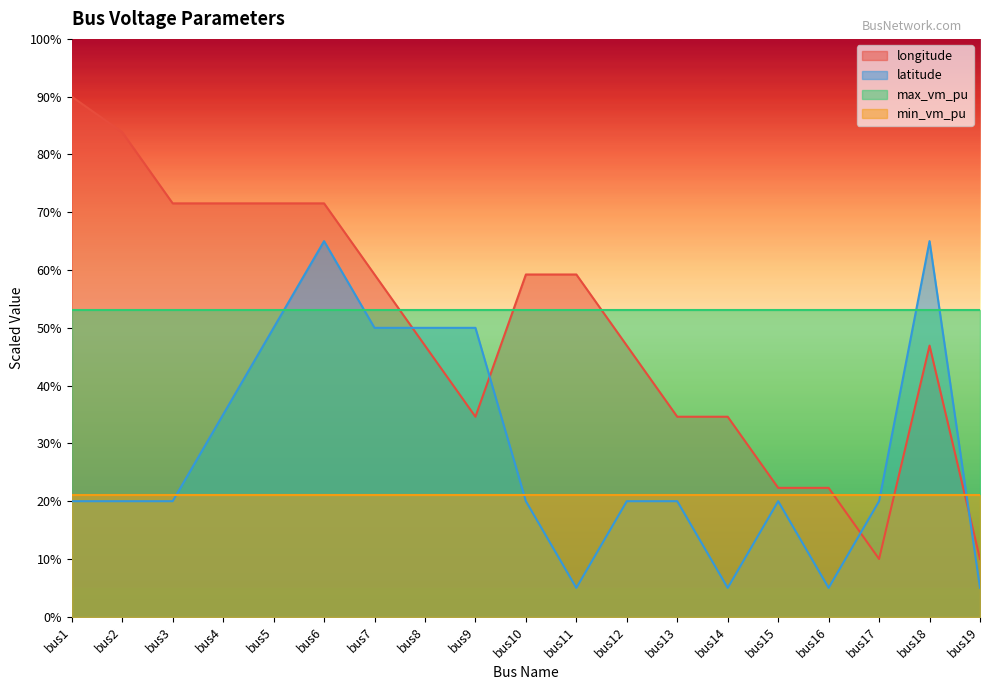

What is the value of the longitude point at the 11th from the left?

59.2